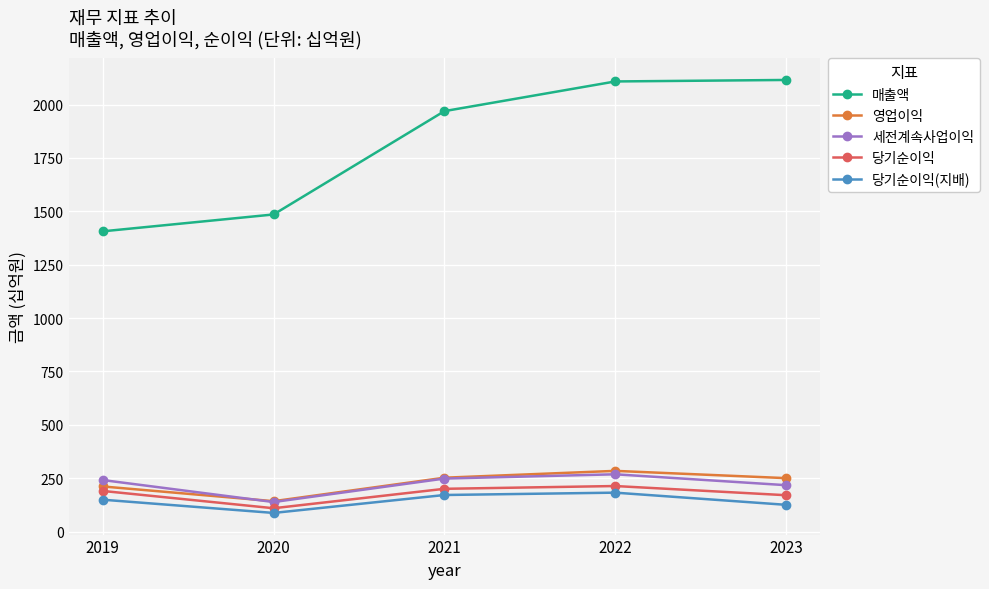

In 당기순이익(지배), how many points are lower than both neighbors (excluding endpoints)?

1